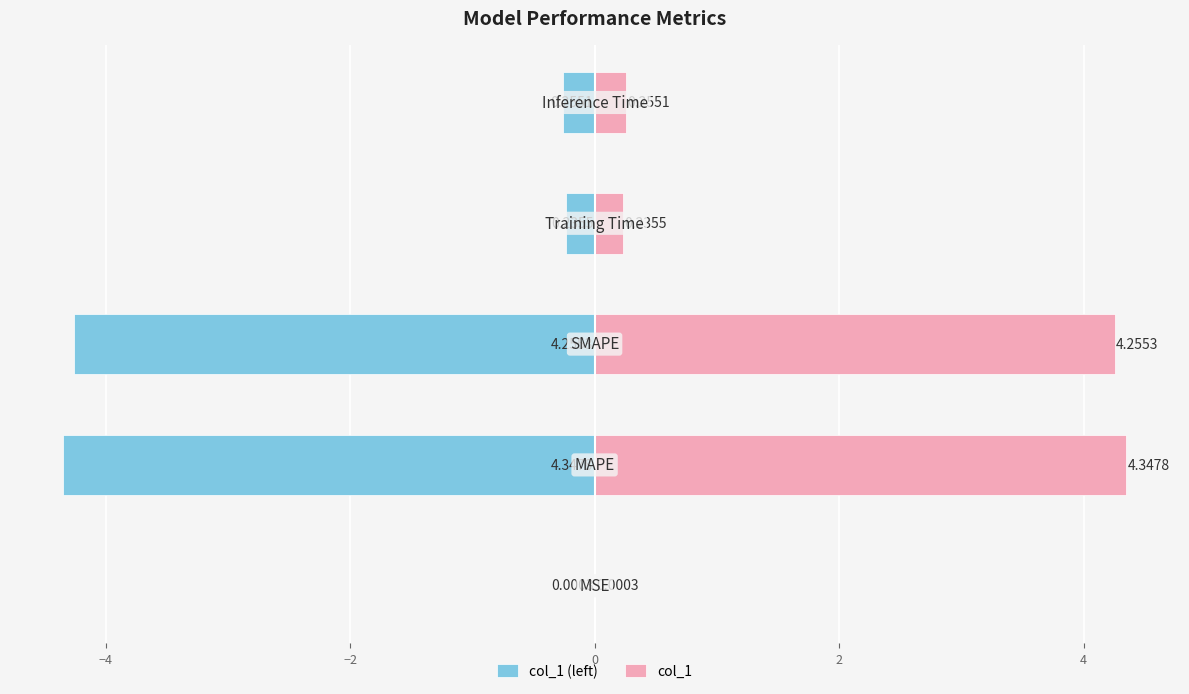

Which series has the widest spread of values?

col_1 (left)